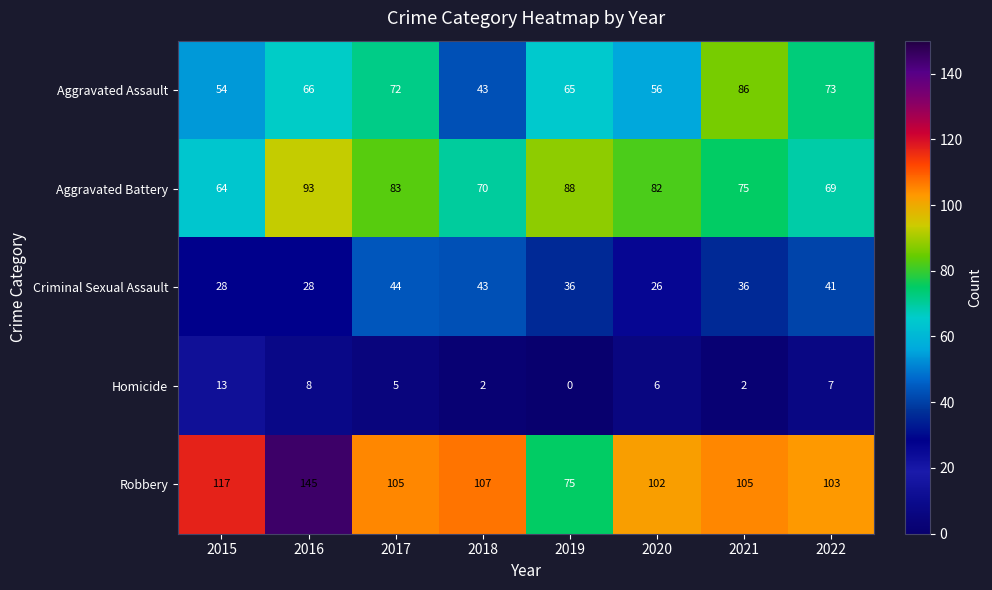

What is the maximum value for Criminal Sexual Assault?

44